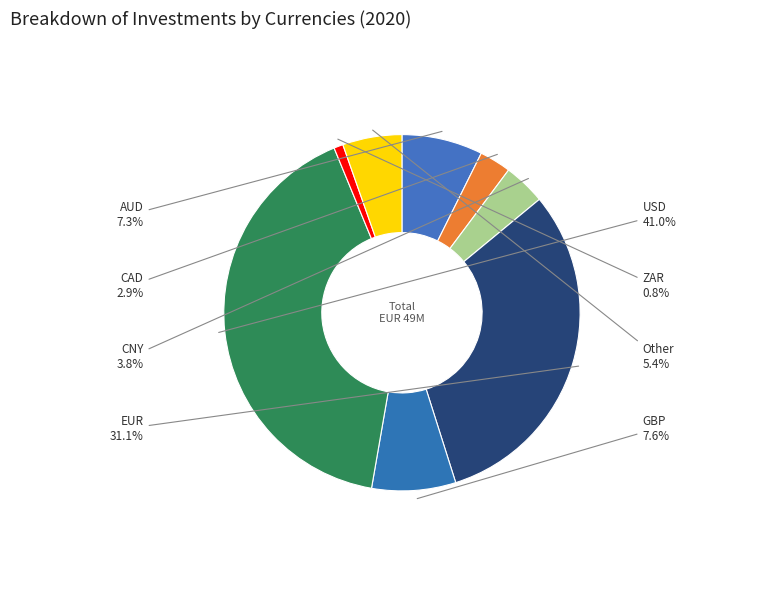

To the nearest percent, what is the difference between the largest and smallest slice percentages?

40%